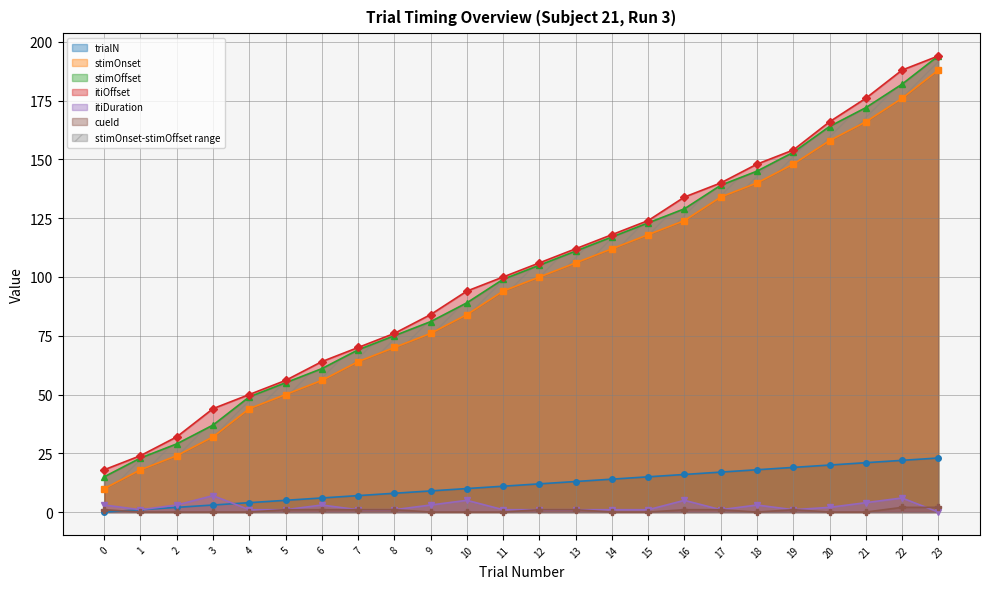

True or false: itiDuration and stimOffset cross at least once.

False